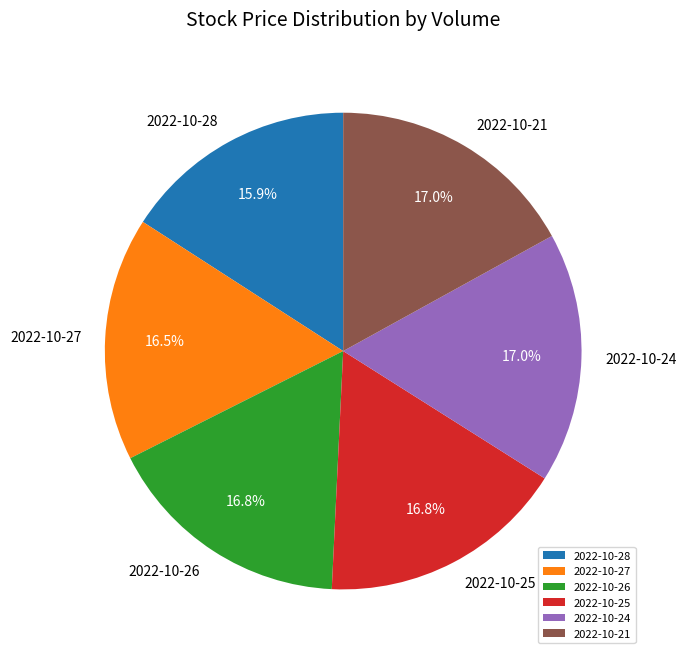

Which category has the smallest portion of the pie?

2022-10-28